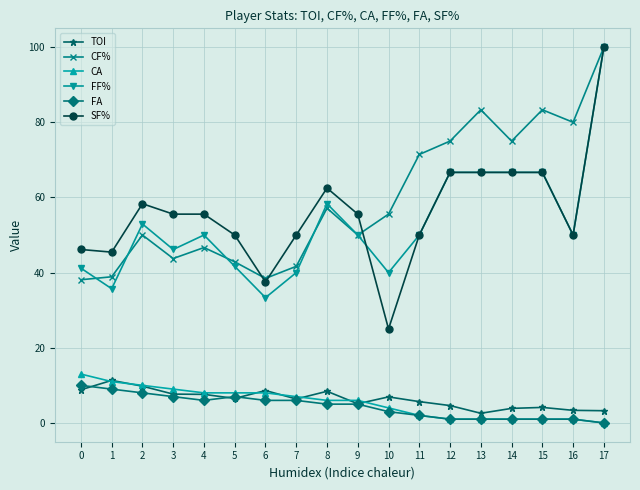

What is the value of the FA point at the 10th from the left?

5.0